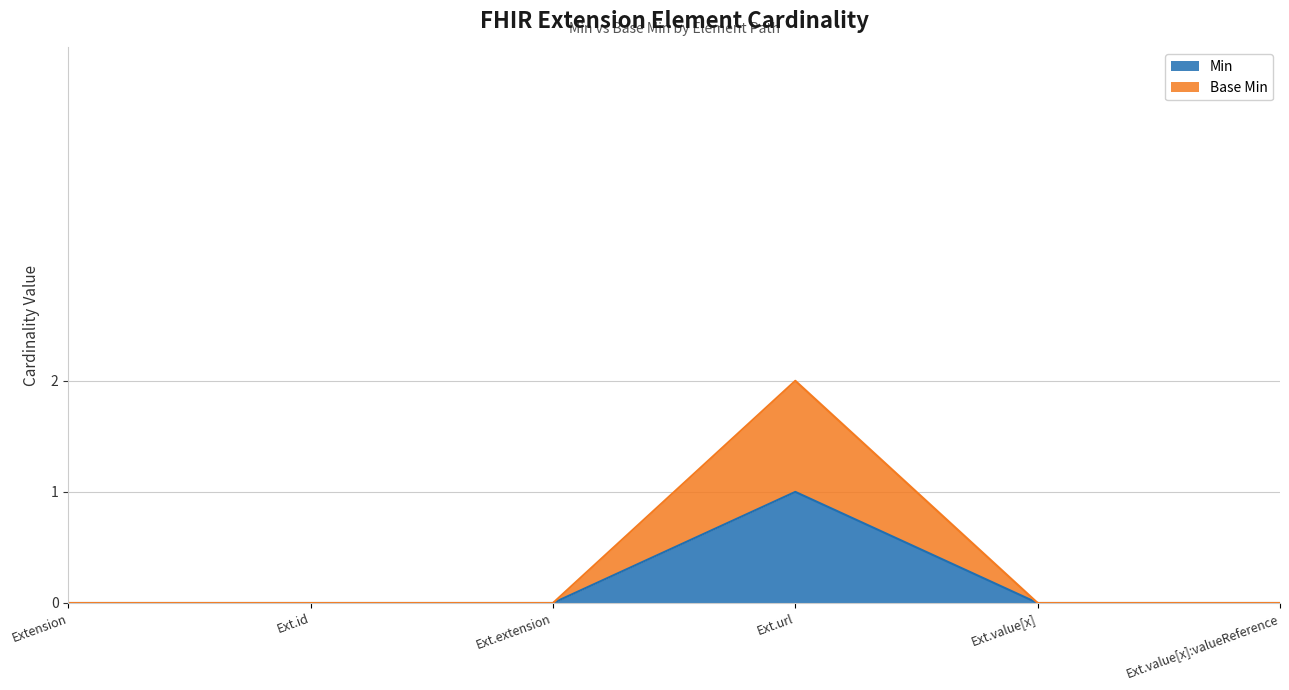

True or false: Base Min and Min cross at least once.

False